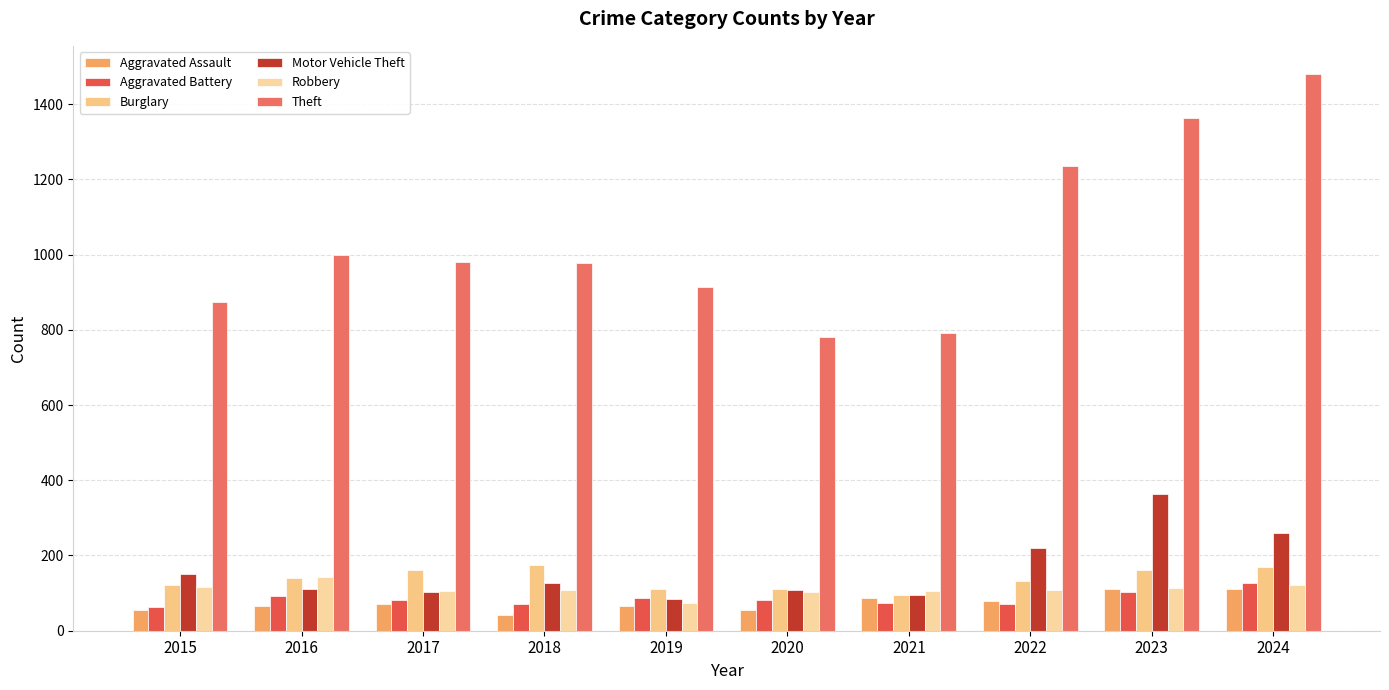

How many distinct data groups are displayed?

6